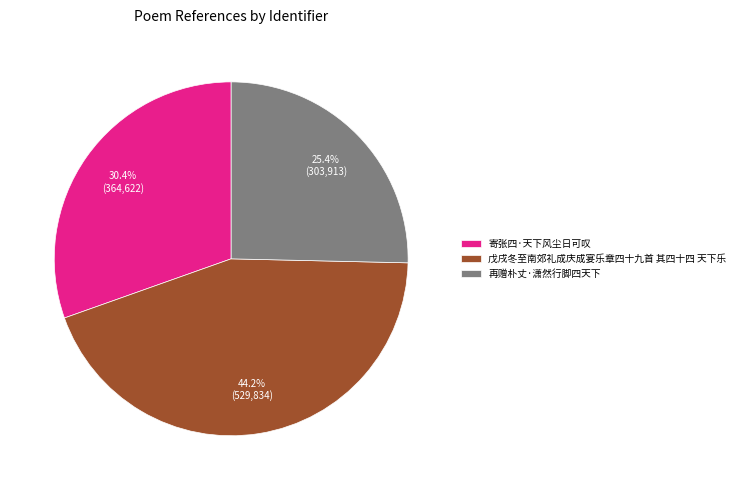

Does any single category account for the majority?

No